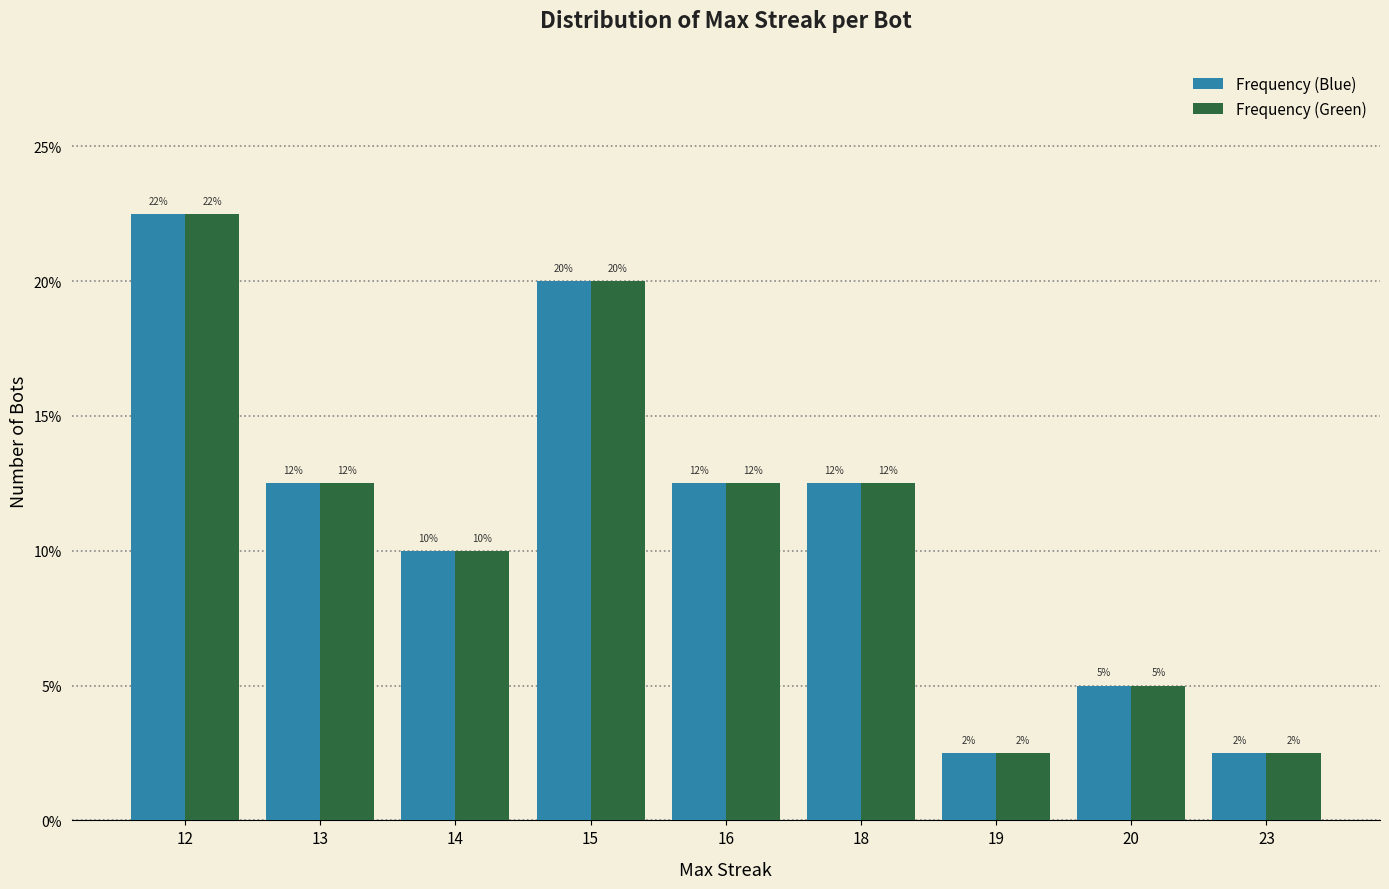

At how many categories does at least one series exceed 0?

9